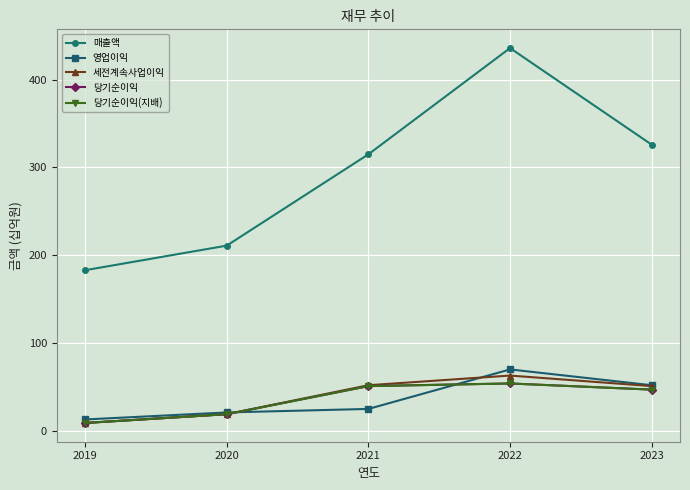

What is the smallest value displayed?

9